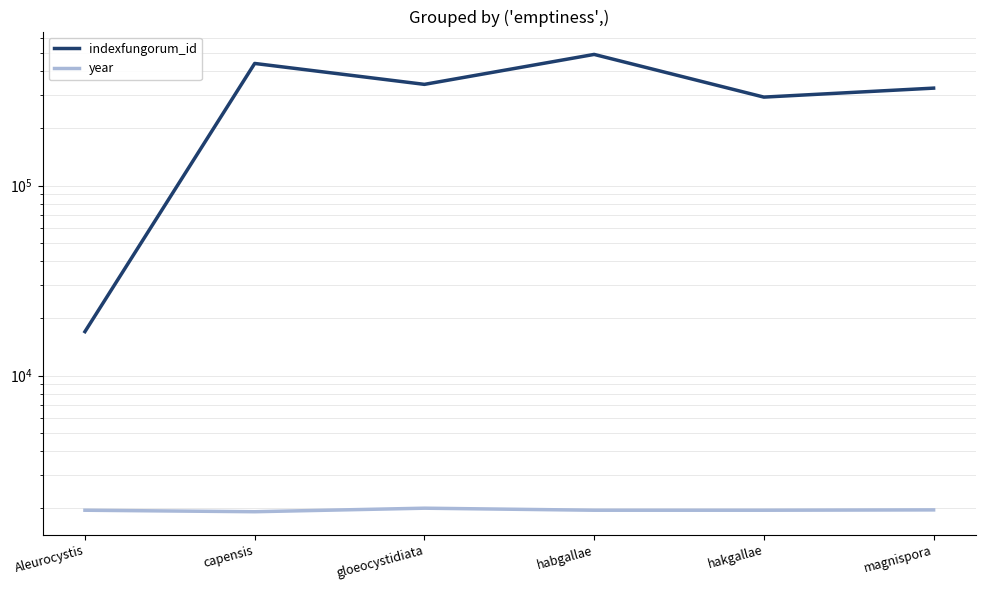

True or false: indexfungorum_id and year cross at least once.

False